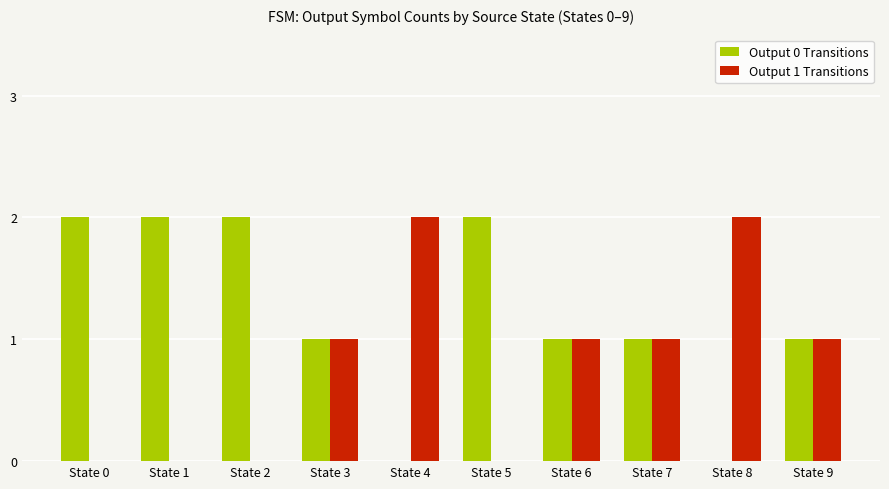

What value does the Output 0 Transitions series have at State 0?

2